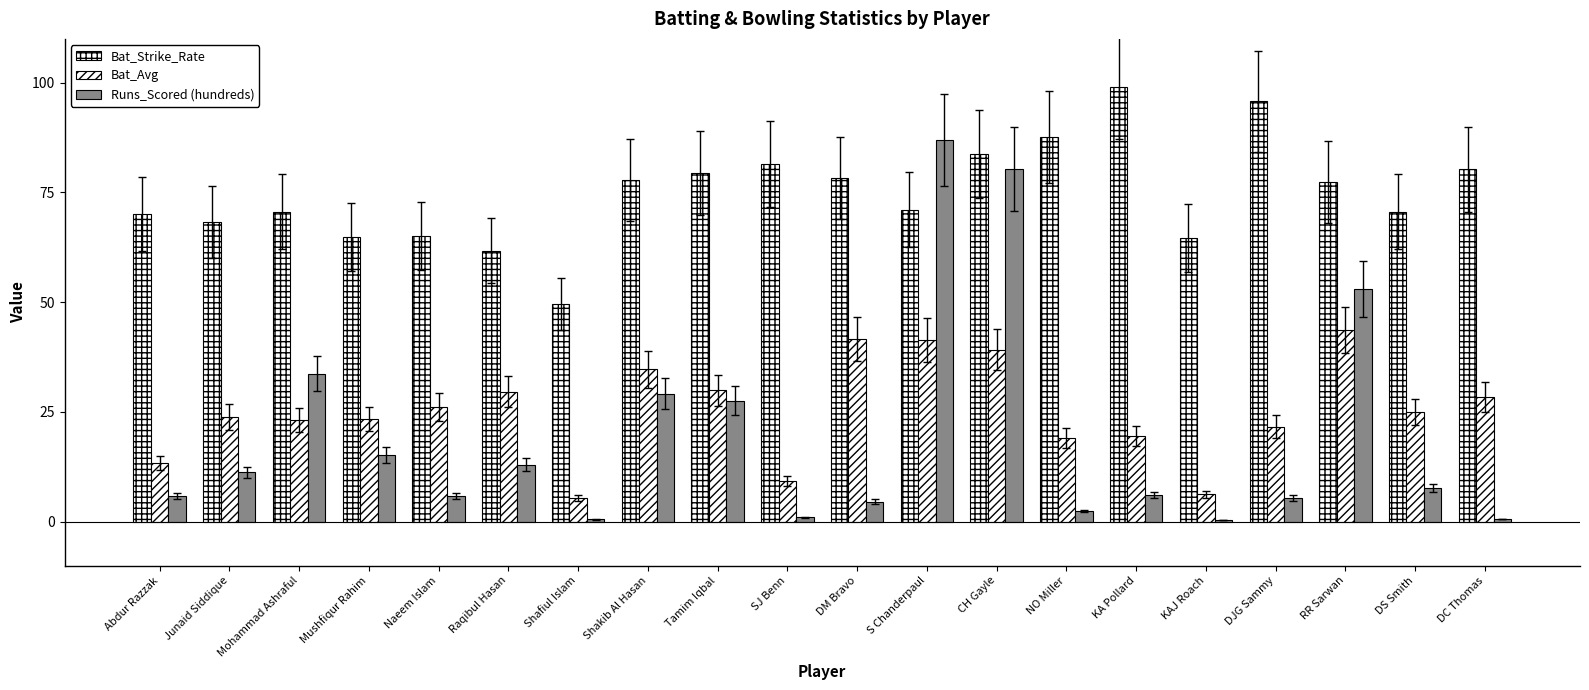

How many groups of bars are there?

20